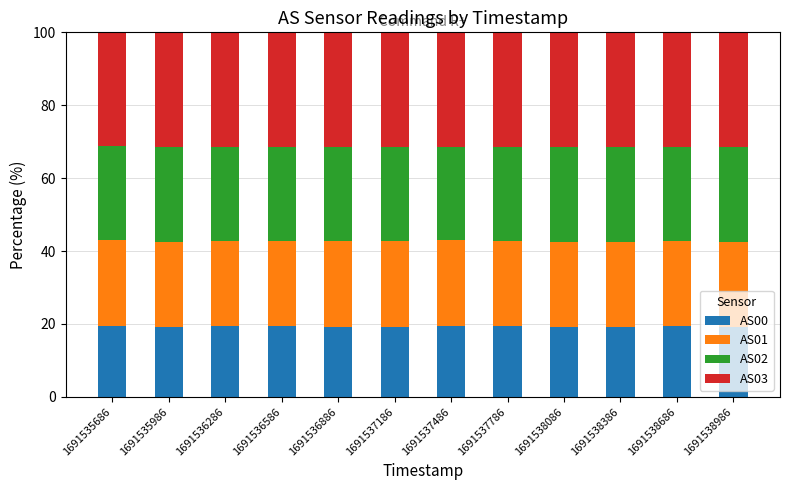

What is the total value across all series at 1691538686?

100.0